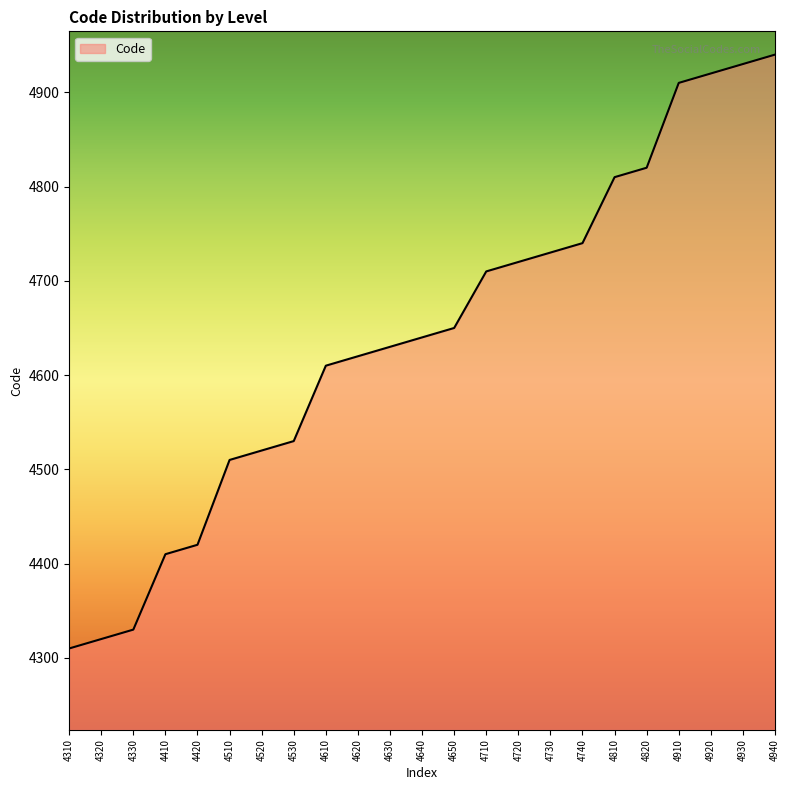

What is the change in value from 4320 to 4650?

+330